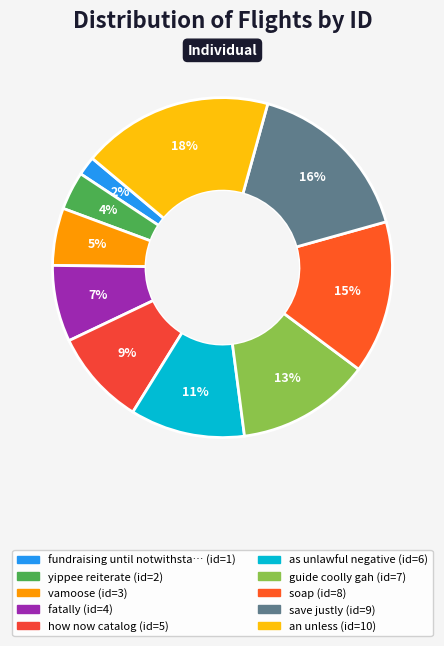

To the nearest percent, what is the average slice percentage?

10%